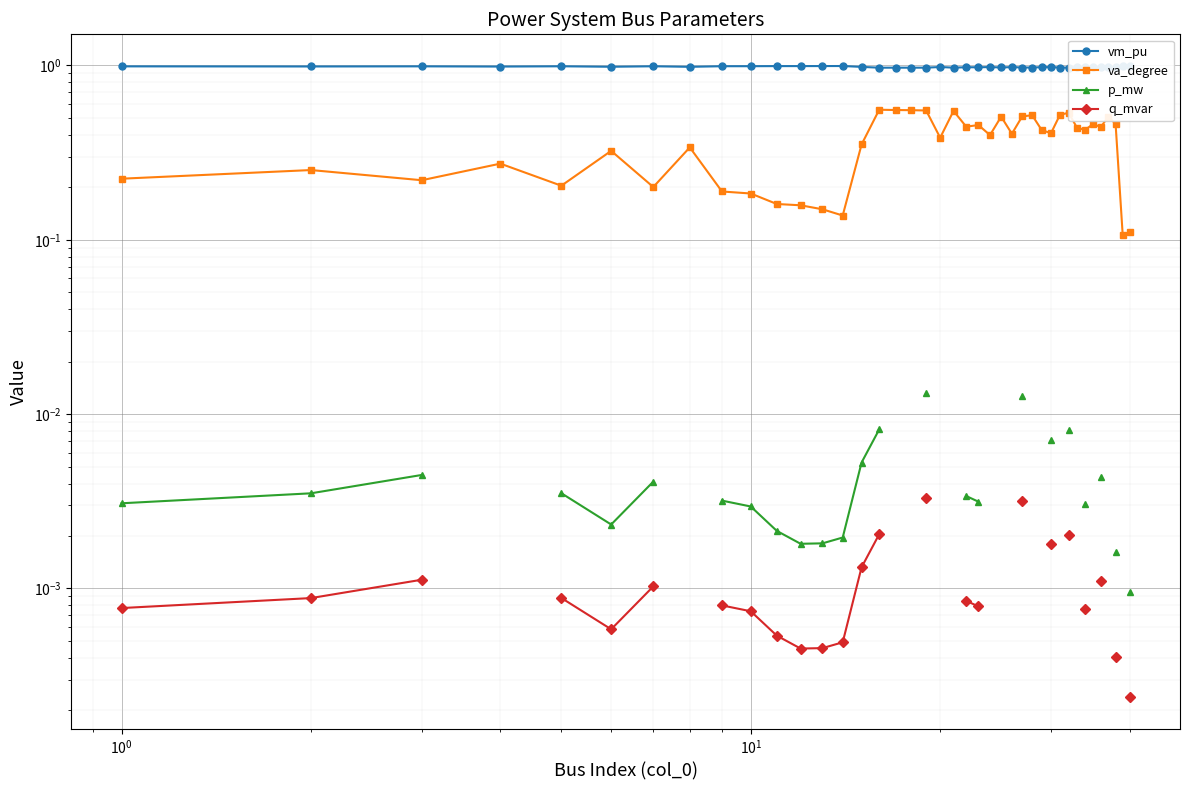

True or false: p_mw and va_degree intersect in this chart.

False